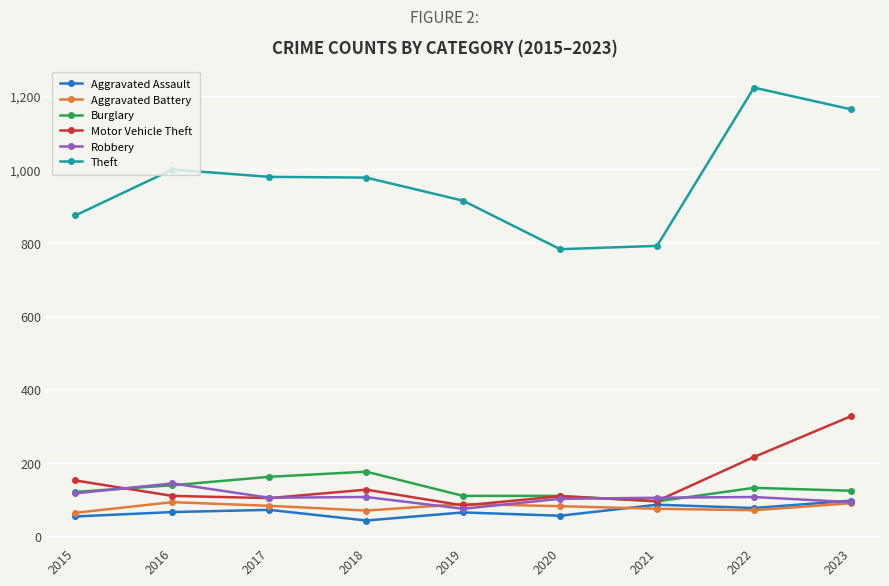

True or false: Motor Vehicle Theft and Theft cross at least once.

False